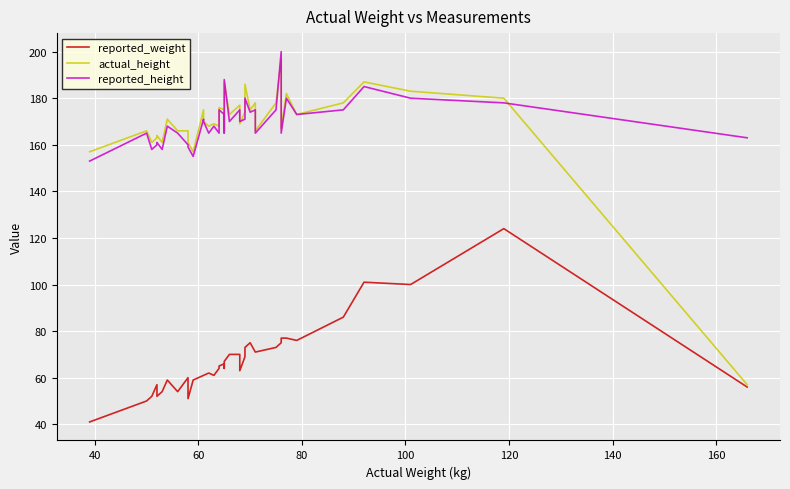

What is the difference between the second highest and minimum values in the actual_height series?

130